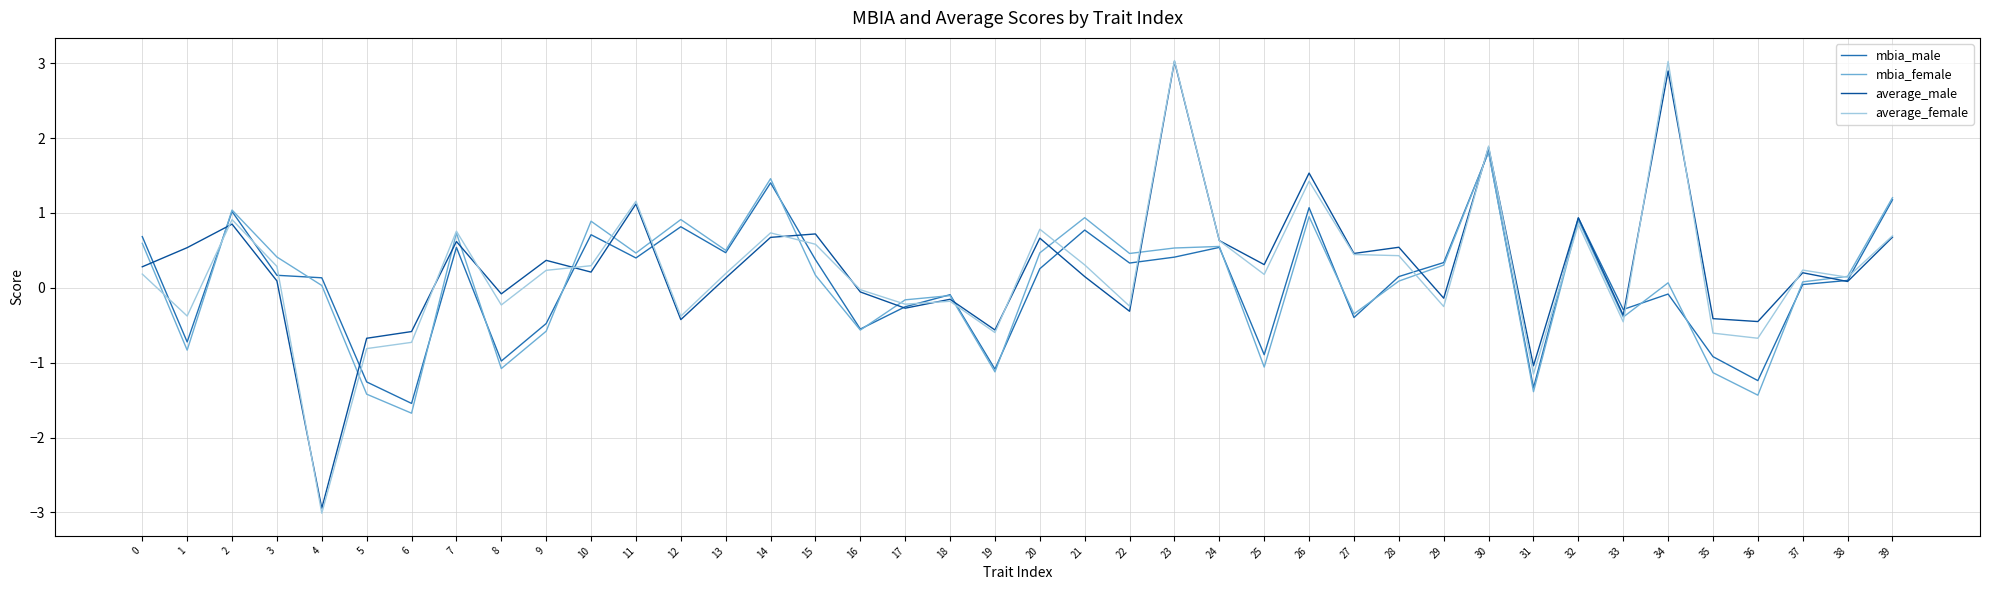

In mbia_female, how many points are higher than both neighbors (excluding endpoints)?

12